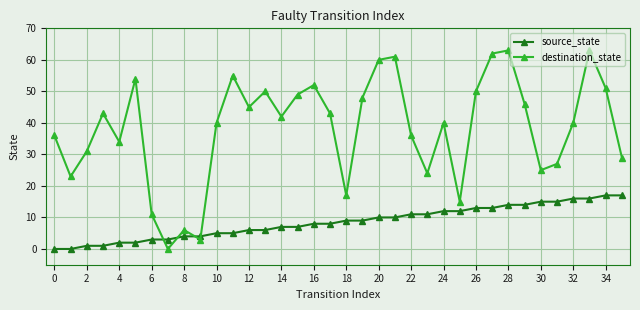

What is the sum of all destination_state values?

1374